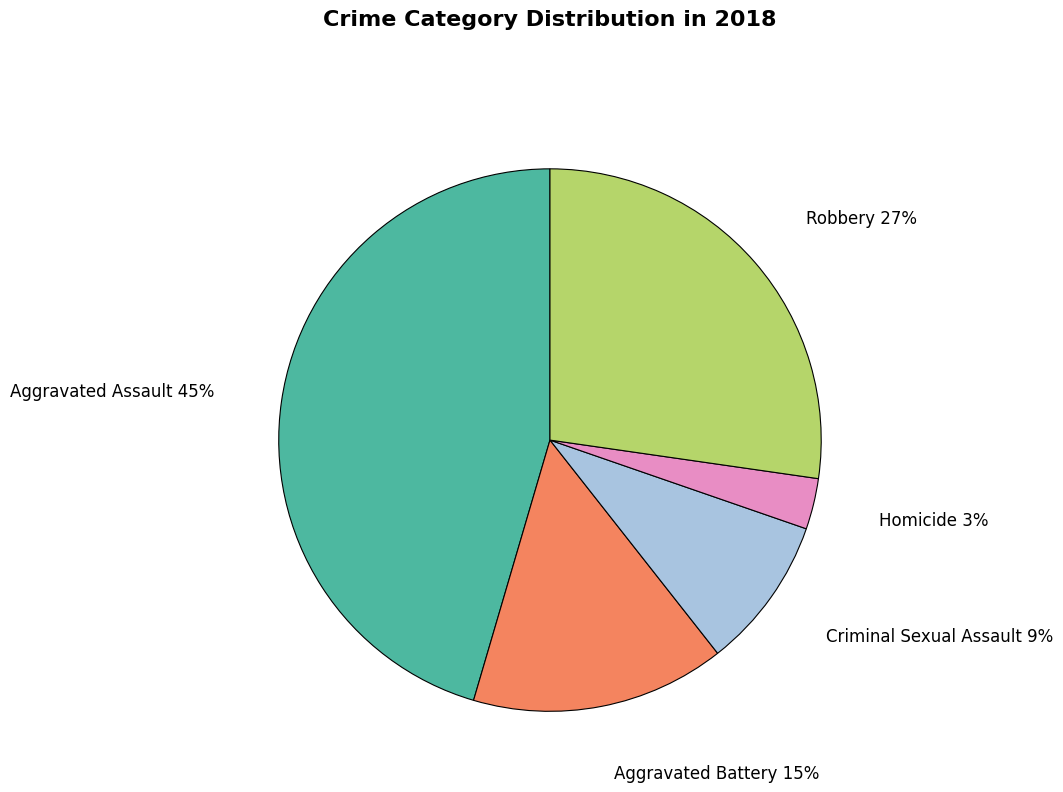

The Criminal Sexual Assault slice represents 9% of the pie. True or false?

True